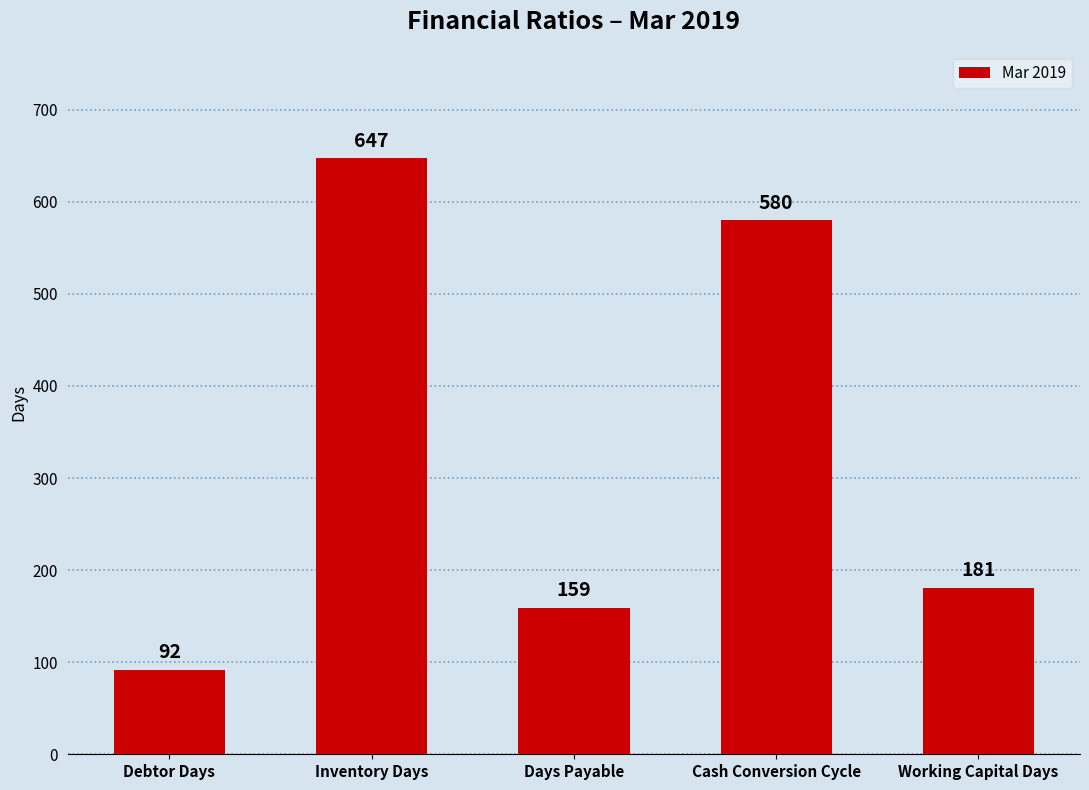

What is the value of the 4th bar from the left?

580